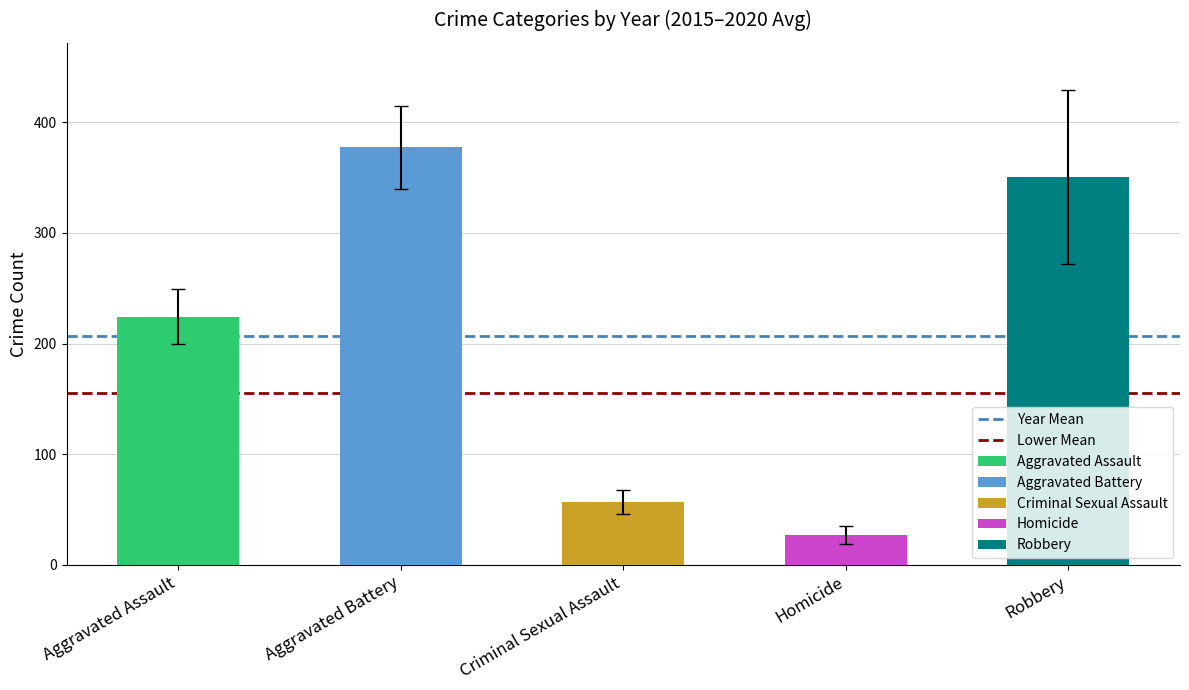

What position from the left is Aggravated Battery?

2